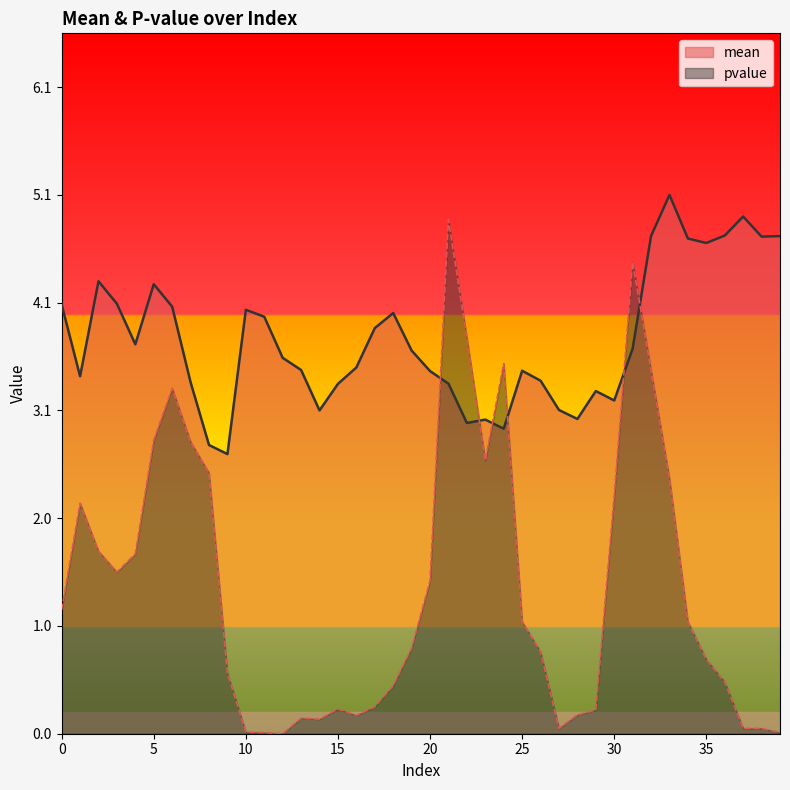

Rank the series at 26 from highest to lowest value.

mean, pvalue